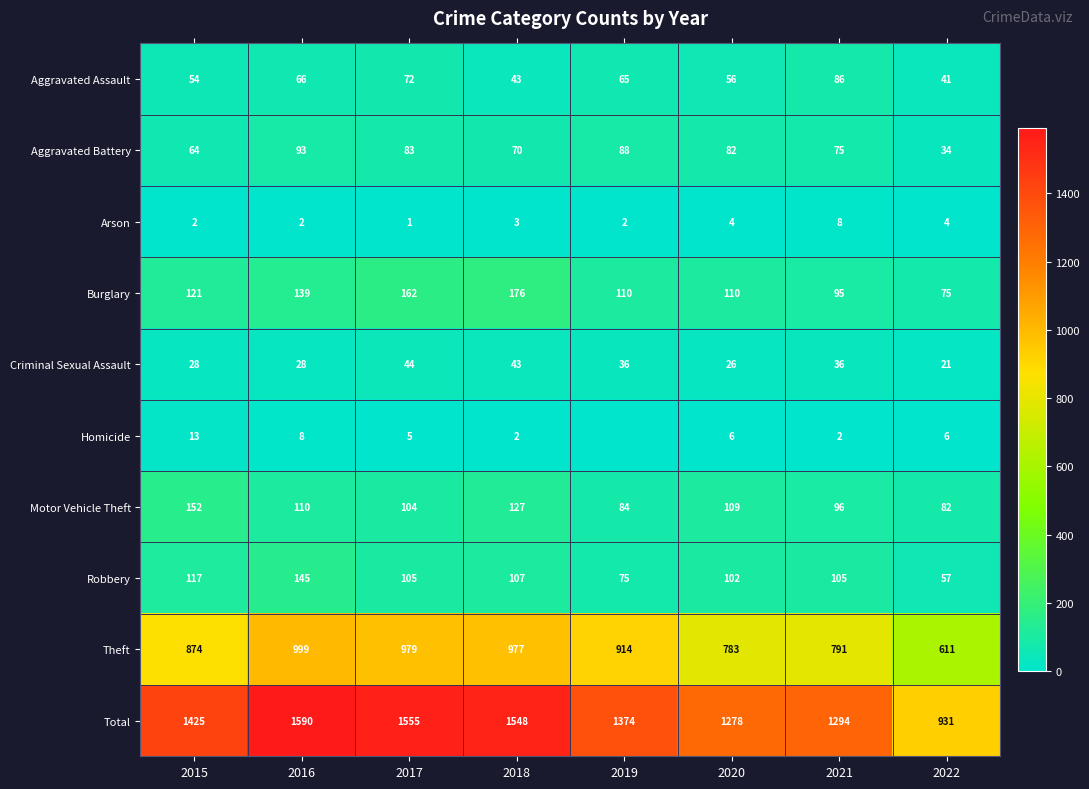

At which label does Criminal Sexual Assault first exceed 36?

2017